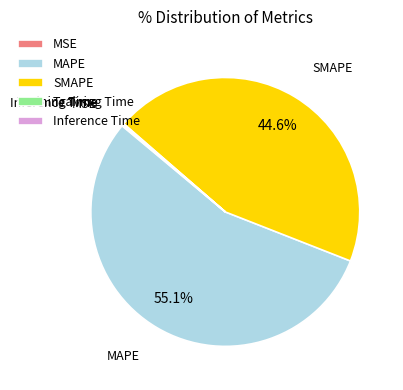

Does any single category account for the majority?

Yes